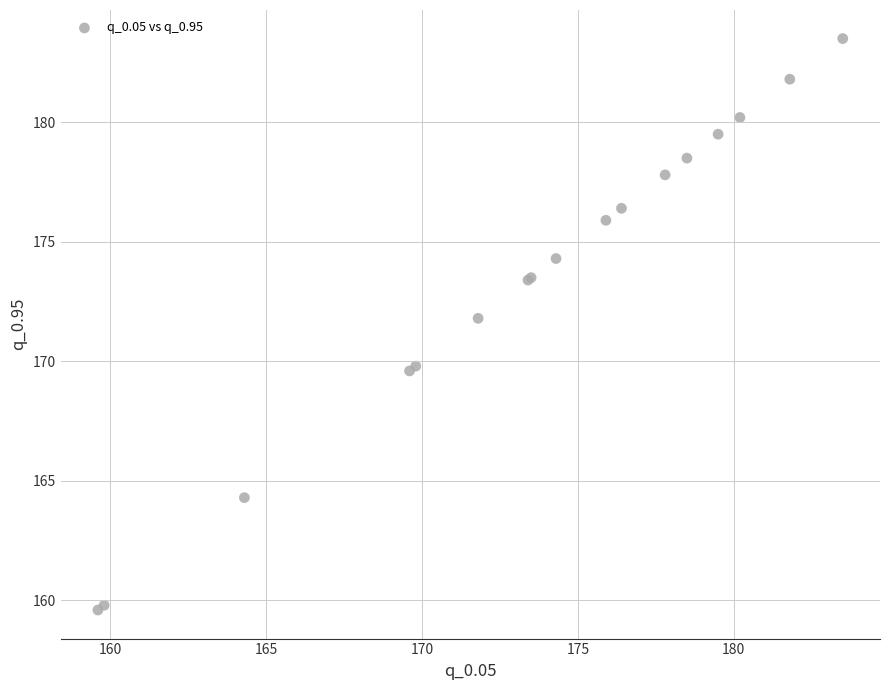

What Y value in the scatter plot is closest to 171?

171.8